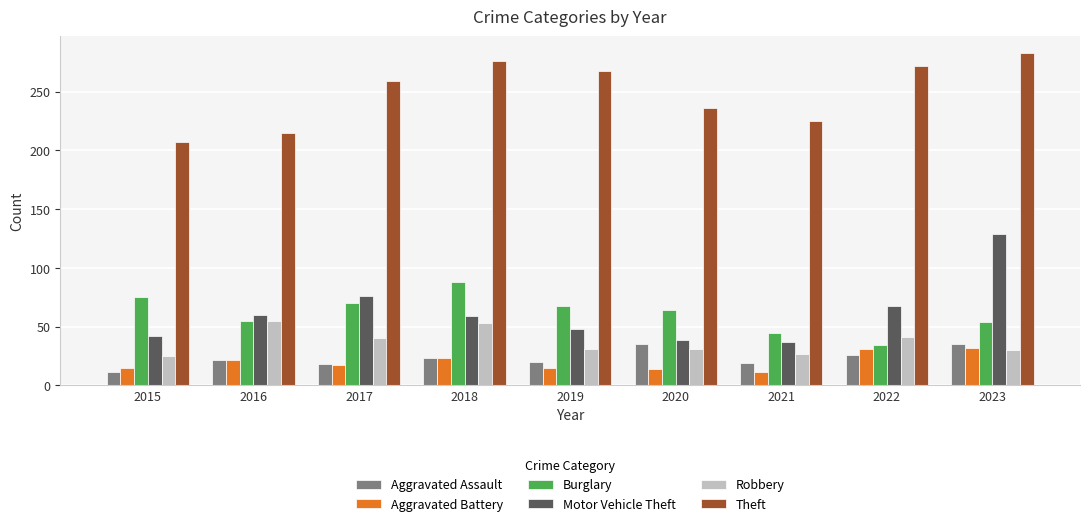

How many bars are there in total?

54